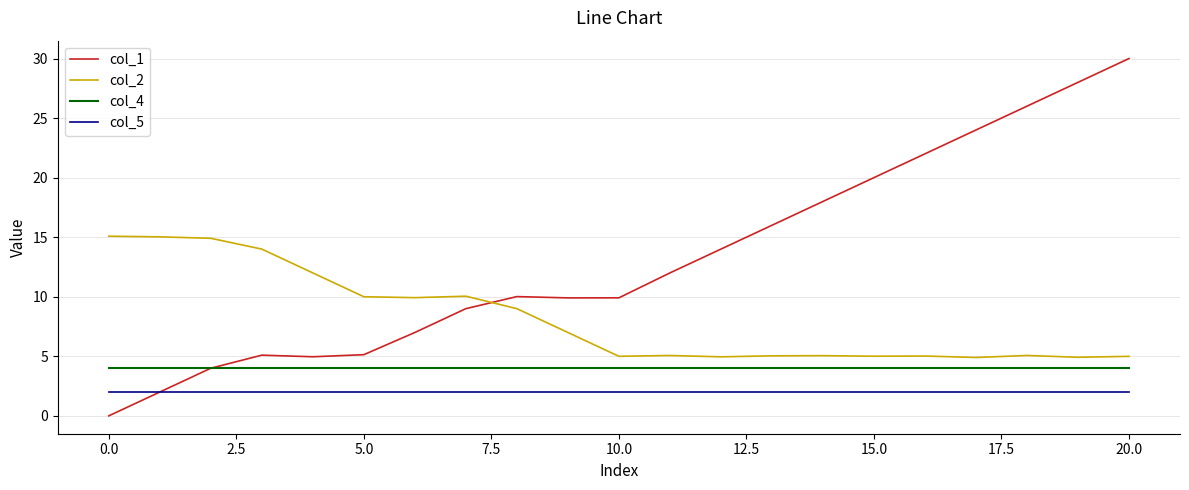

Which series has the largest total across all categories?

col_1